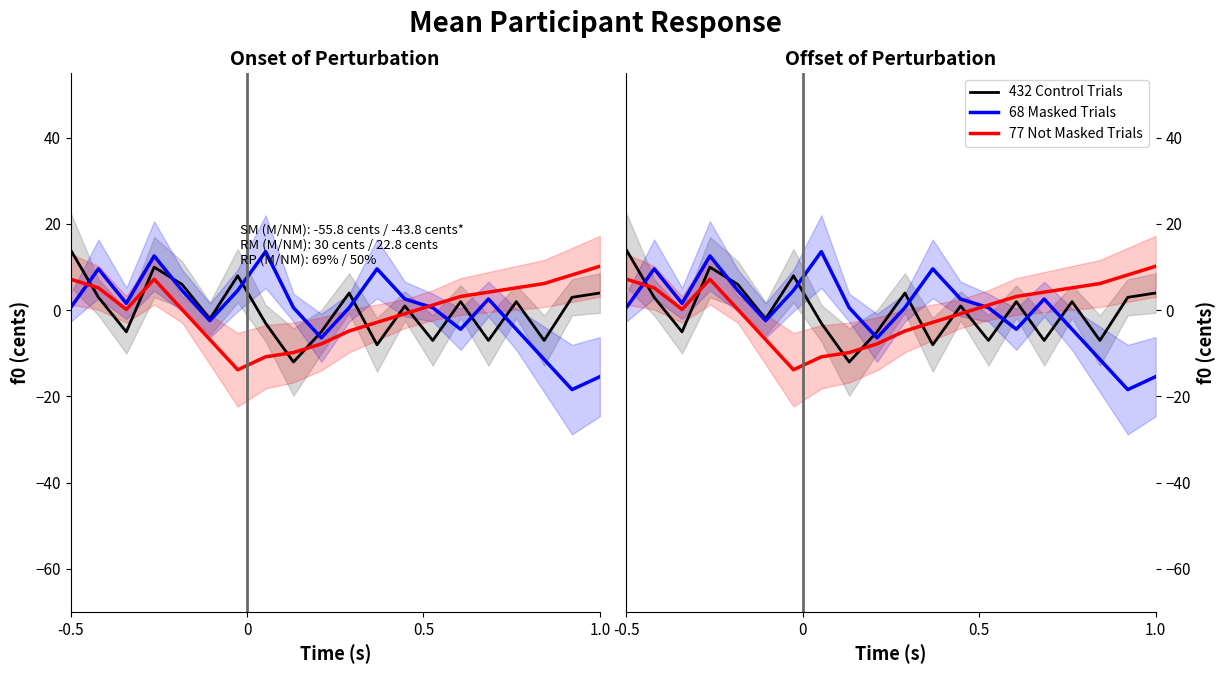

How many lines are shown in the chart?

3